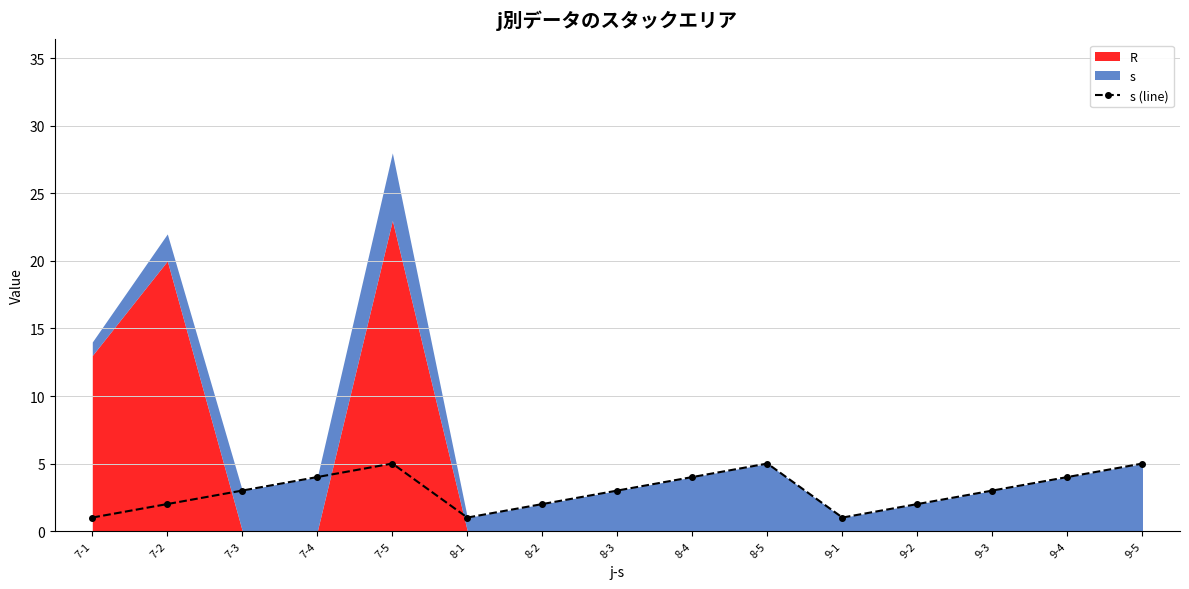

What value does the data have at 7-3?

3